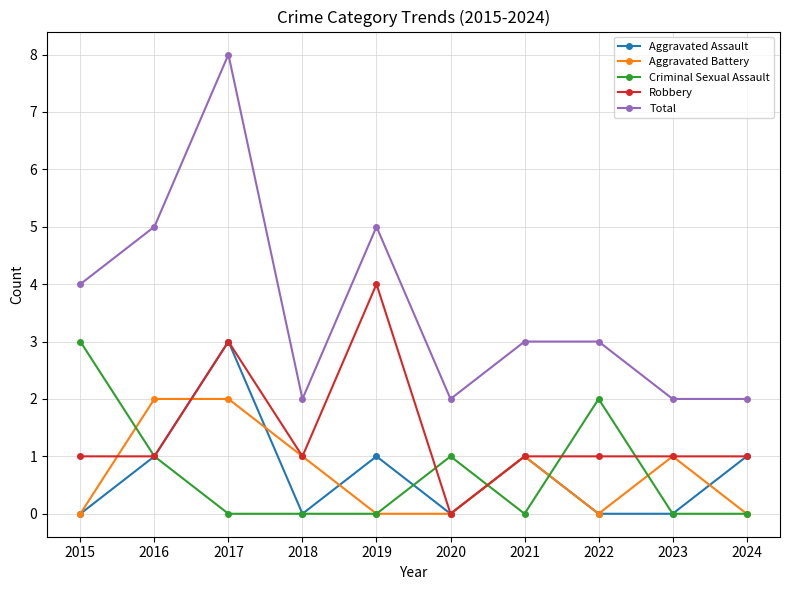

The value of Aggravated Assault at 2021 is 2. True or false?

False